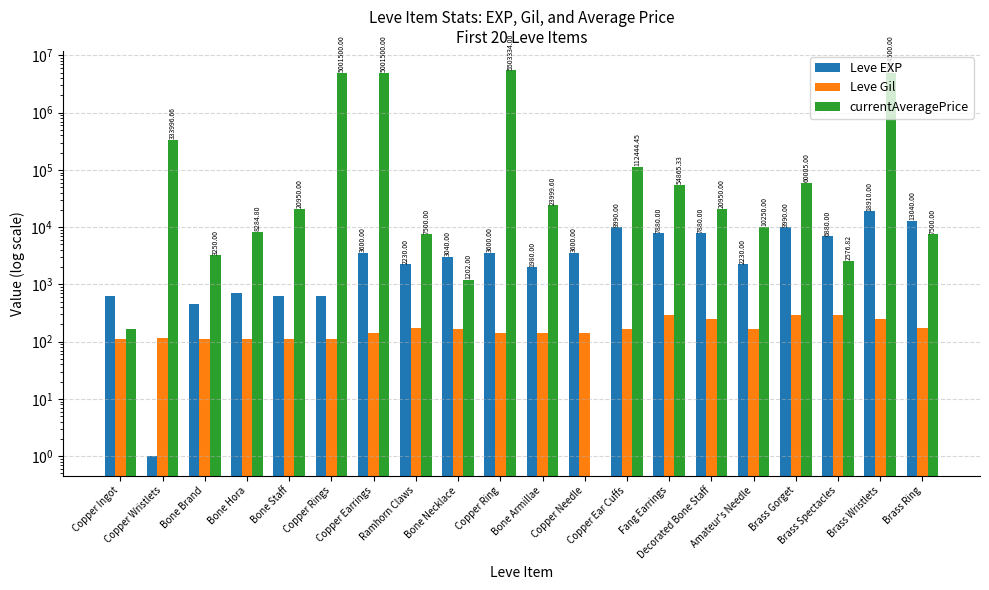

Does the chart contain any negative values?

No